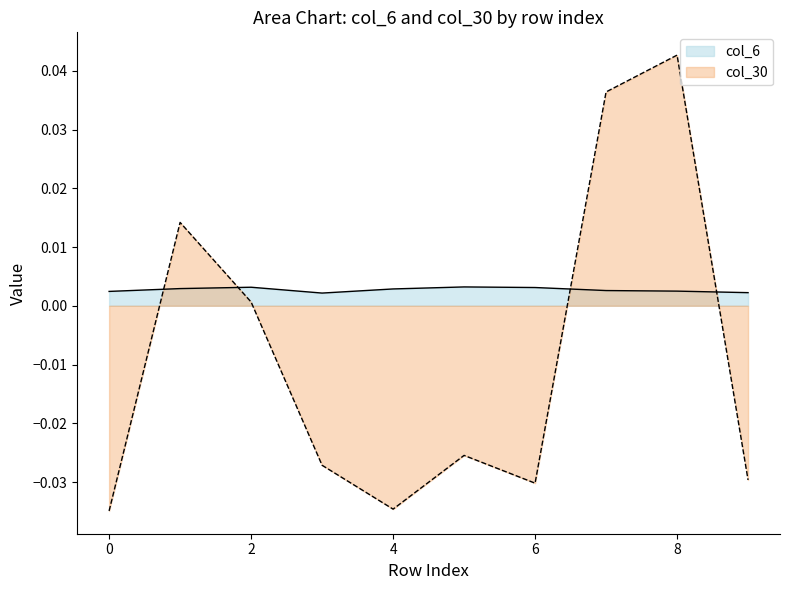

Which series has the largest range (max minus min)?

col_30